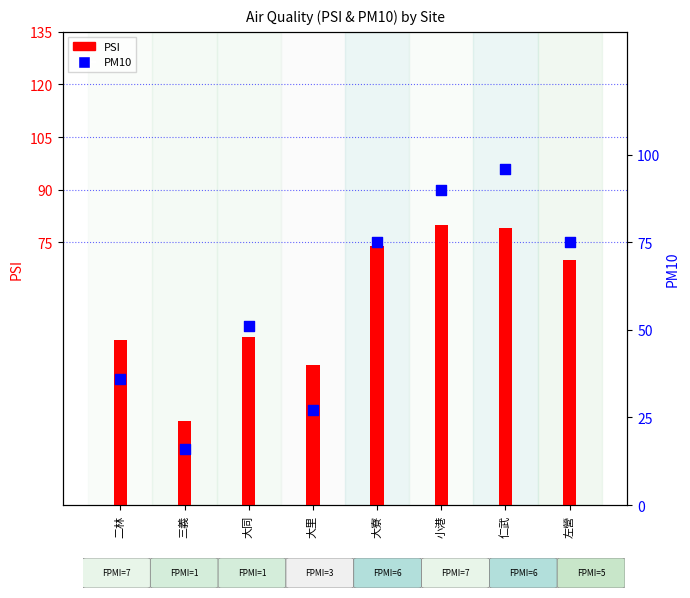

At which category is the sum across all series the highest?

仁武